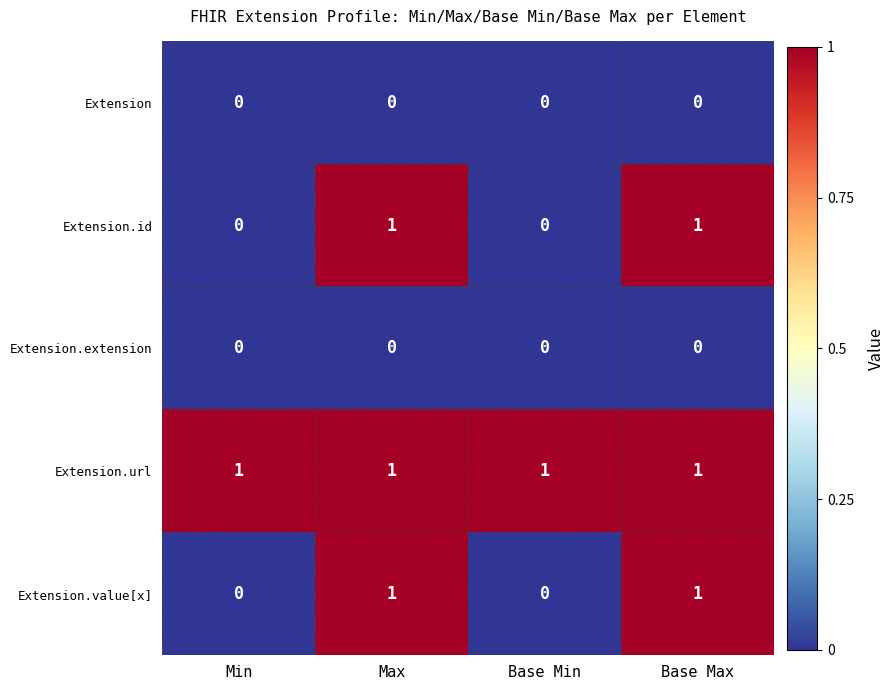

Reading left to right, list all the values displayed in this chart.

Extension: 0	0	0	0
Extension.id: 0	1	0	1
Extension.extension: 0	0	0	0
Extension.url: 1	1	1	1
Extension.value[x]: 0	1	0	1